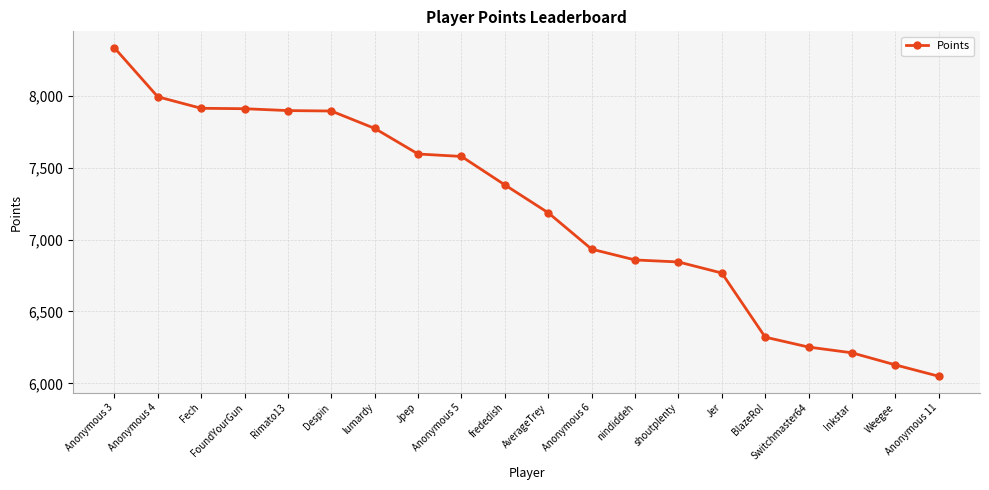

What is the change in value from Anonymous 4 to Jpep?

-398